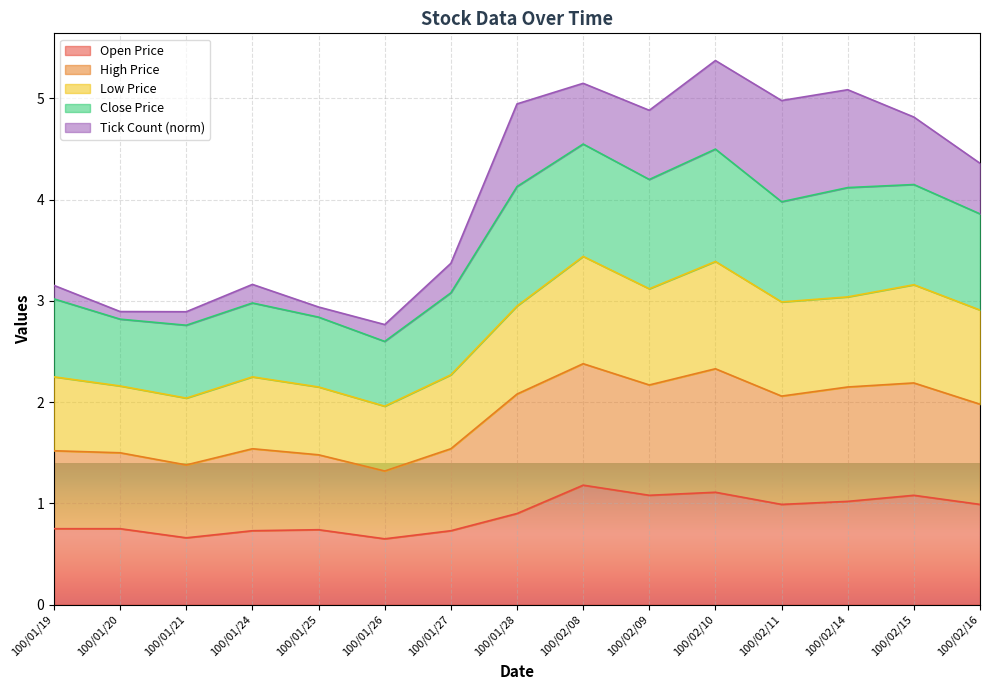

Reading right to left, transcribe all the data shown in this chart.

col_3: 1.0	1.1	1.0	1.0	1.1	1.1	1.2	0.9	0.7	0.7	0.7	0.7	0.7	0.8	0.8
col_4: 3.9	4.2	4.1	4.0	4.5	4.2	4.5	4.1	3.1	2.6	2.8	3.0	2.8	2.8	3.0
col_5: 2.9	3.2	3.0	3.0	3.4	3.1	3.4	3.0	2.3	2.0	2.1	2.2	2.0	2.2	2.2